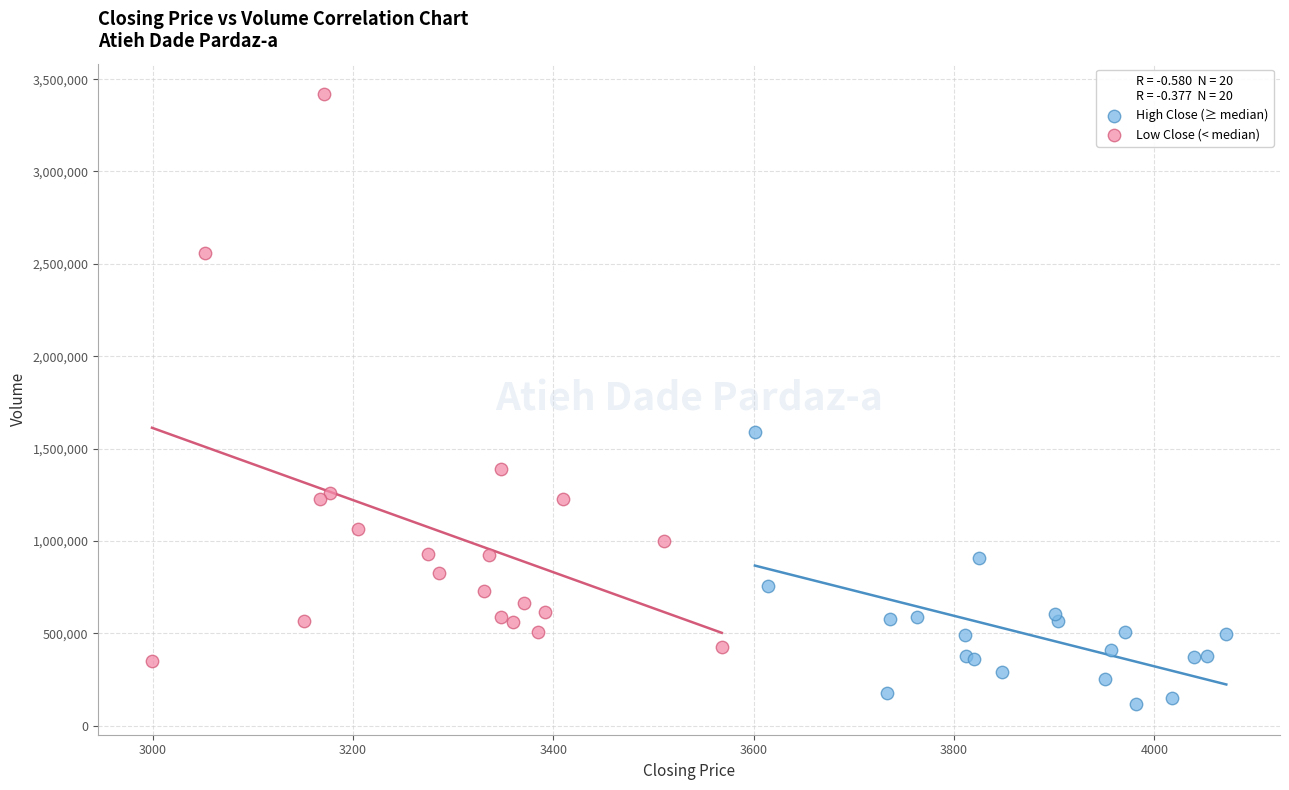

What are all the series names shown in the legend?

High Close (≥ median), Low Close (< median)